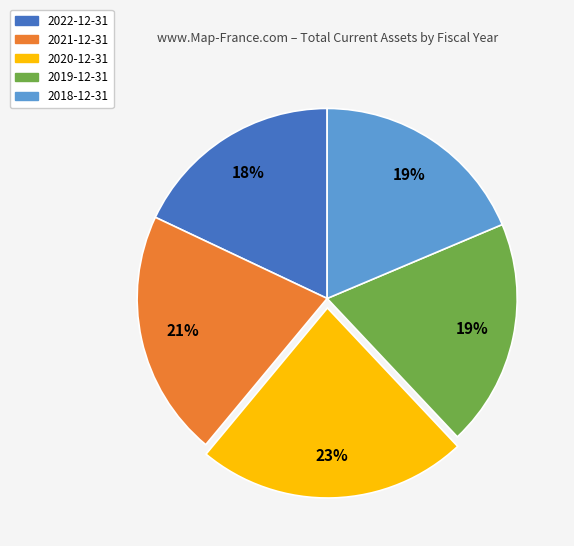

Which category has the smallest portion of the pie?

2022-12-31